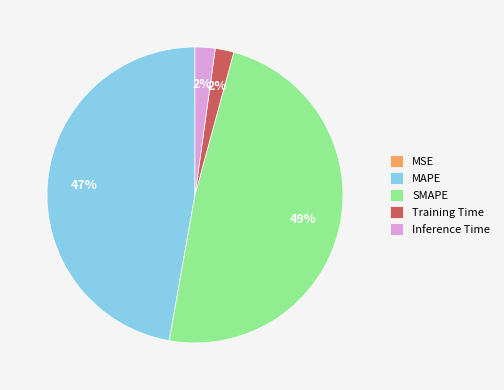

The MAPE slice represents 47% of the pie. True or false?

True